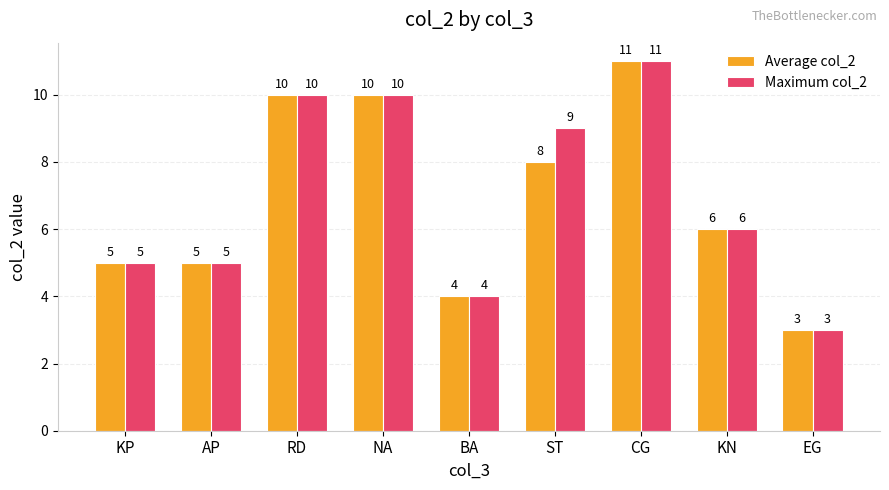

Where does the Maximum col_2 series first go above 6?

RD